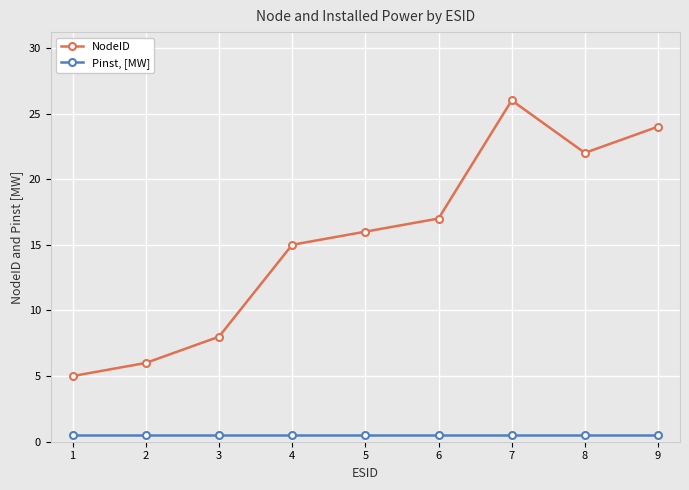

Is it true that NodeID equals 9.8 at 4?

False